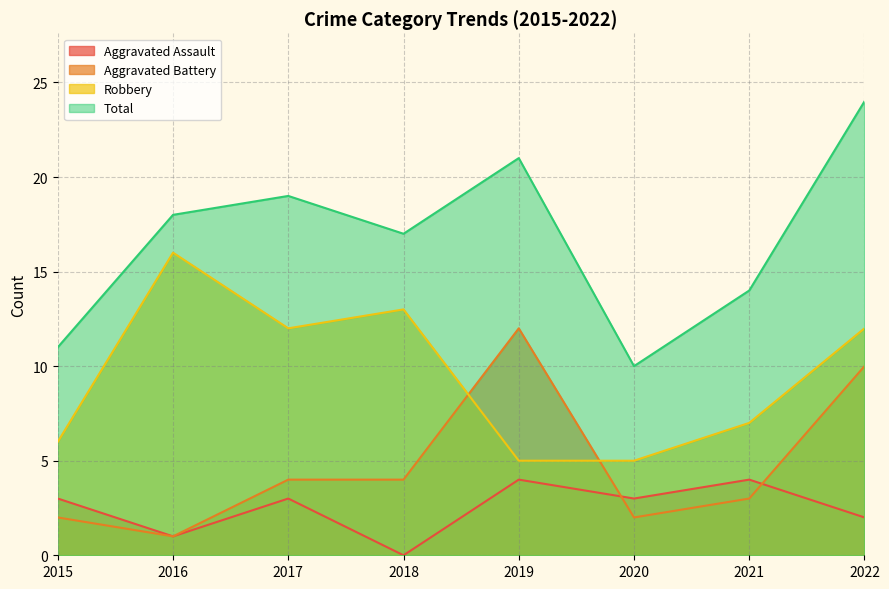

Which series ends up on top after the final intersection of Aggravated Battery and Aggravated Assault?

Aggravated Battery